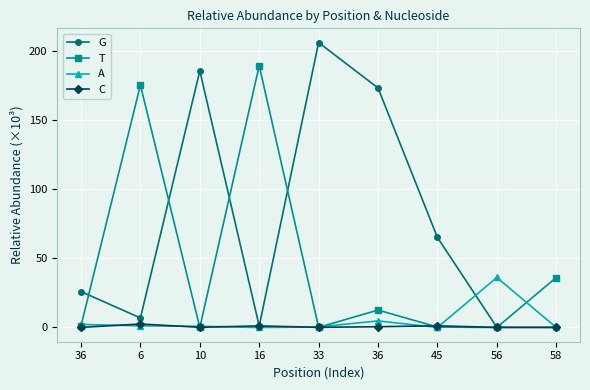

Read the C value at 36.

0.6